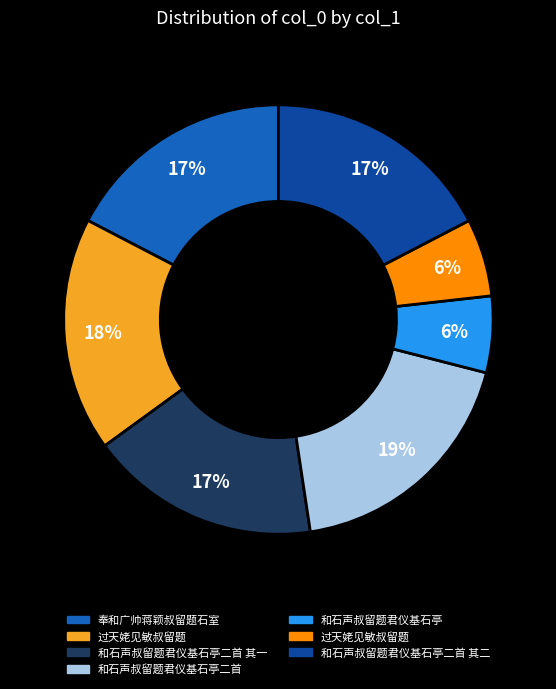

Is there a majority slice in this chart?

No